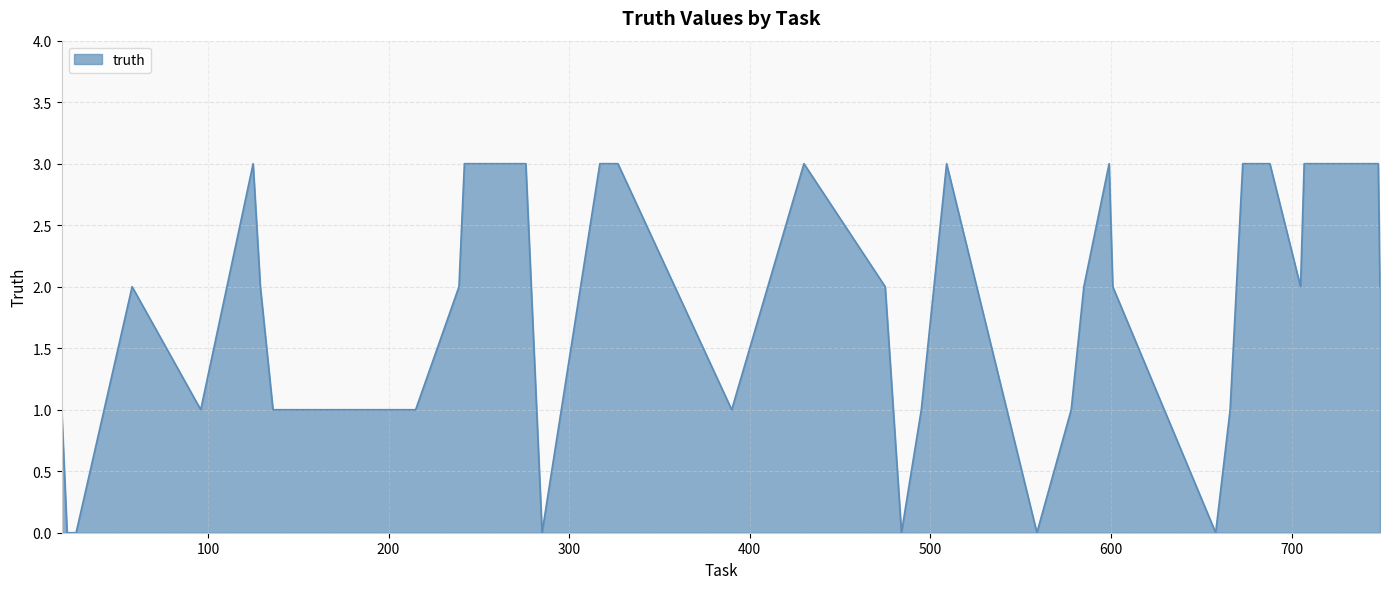

What is the maximum value shown in the chart?

3